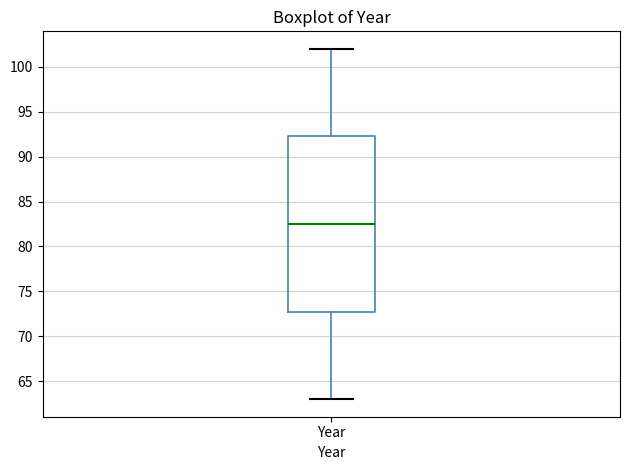

Where does the upper whisker of the box for Year end on the y-axis? The values are not printed on the chart, so give them approximately, as read against the axis.

102.0